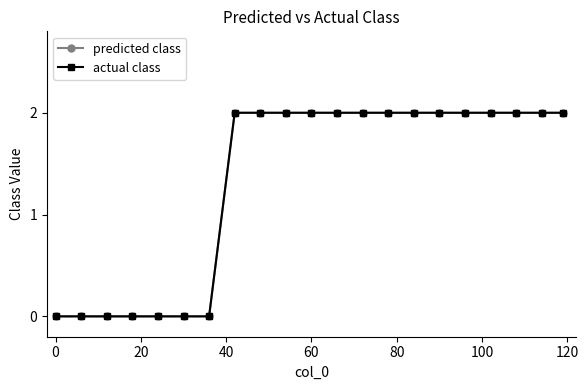

At how many categories does at least one series exceed 1?

14